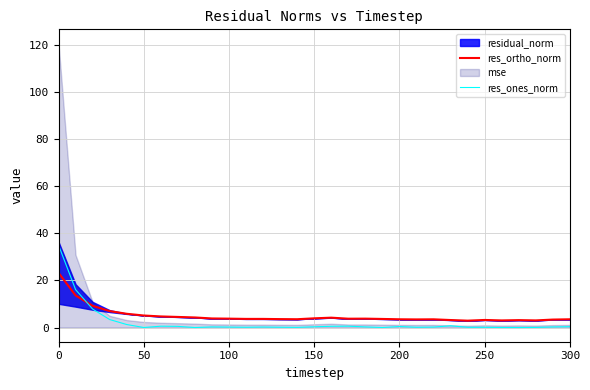

True or false: res_ortho_norm and res_ones_norm cross at least once.

True